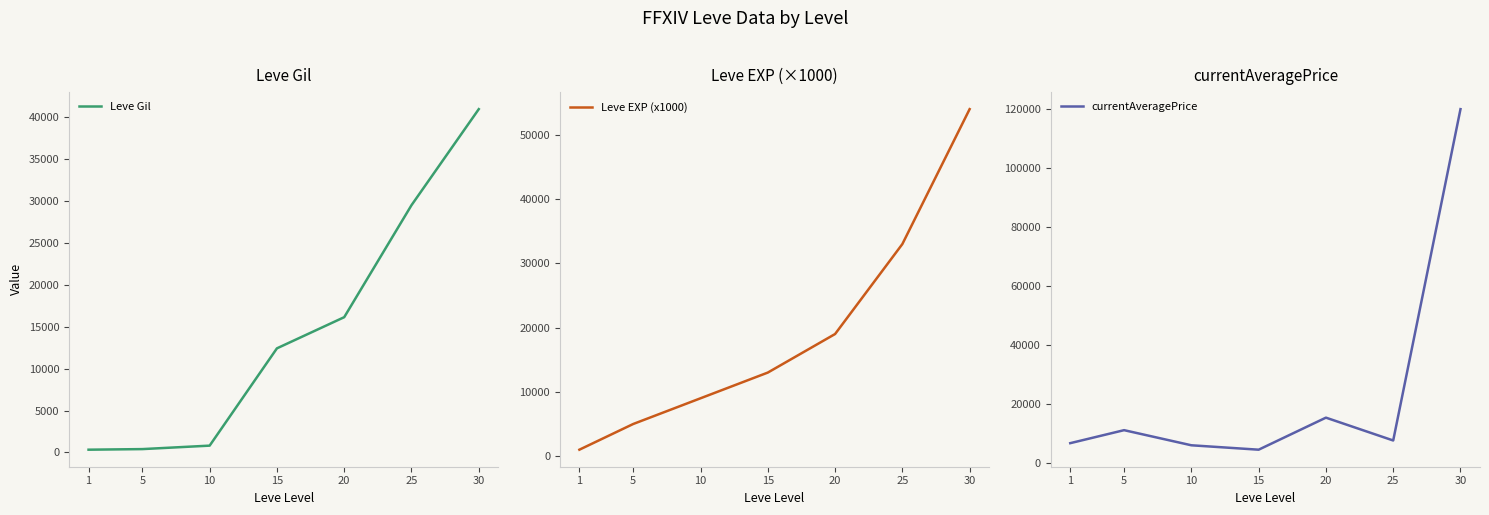

What is the average value of the Leve Gil series?

14370